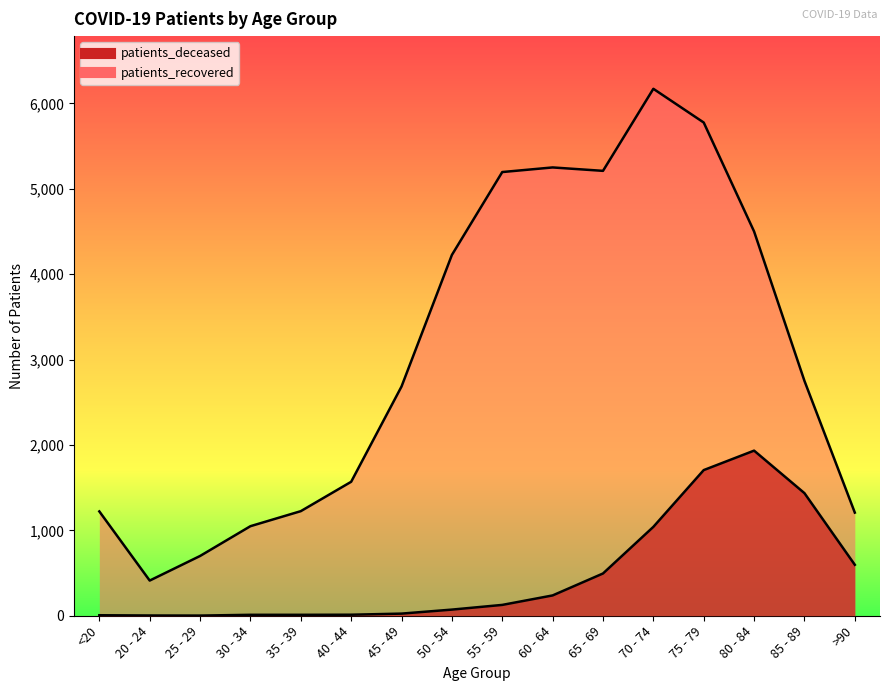

How many data points in patients_recovered are less than 2751?

8